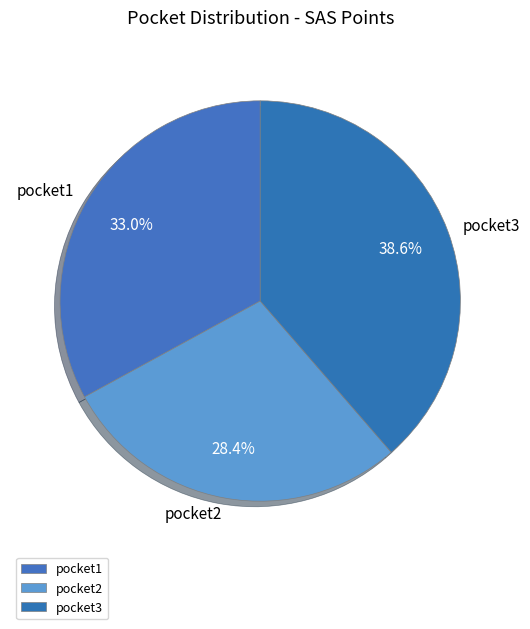

Is pocket2 the majority of the pie?

No